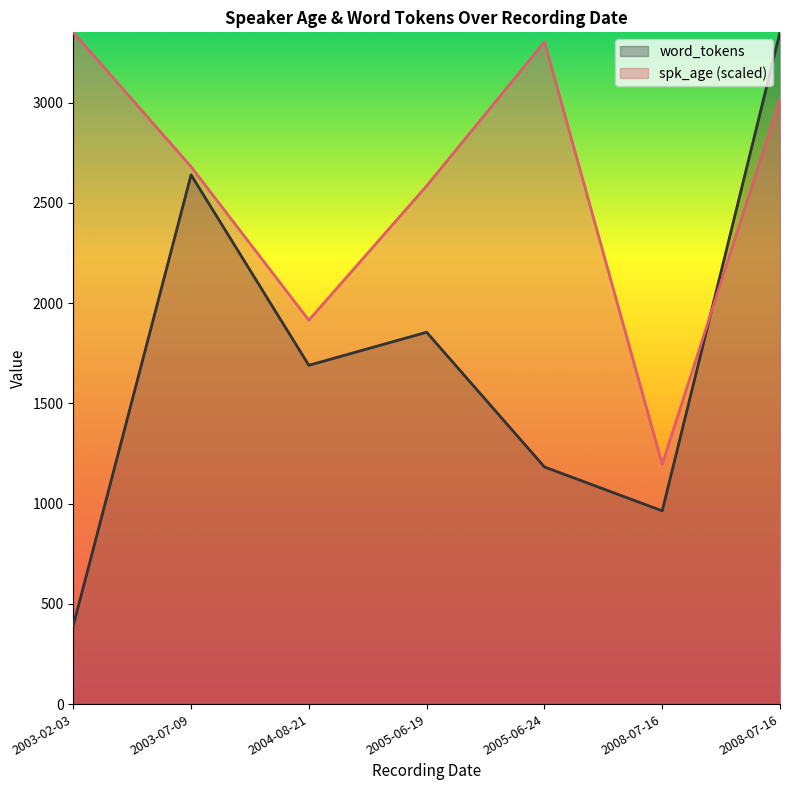

Which series has the largest total across all categories?

spk_age (scaled)